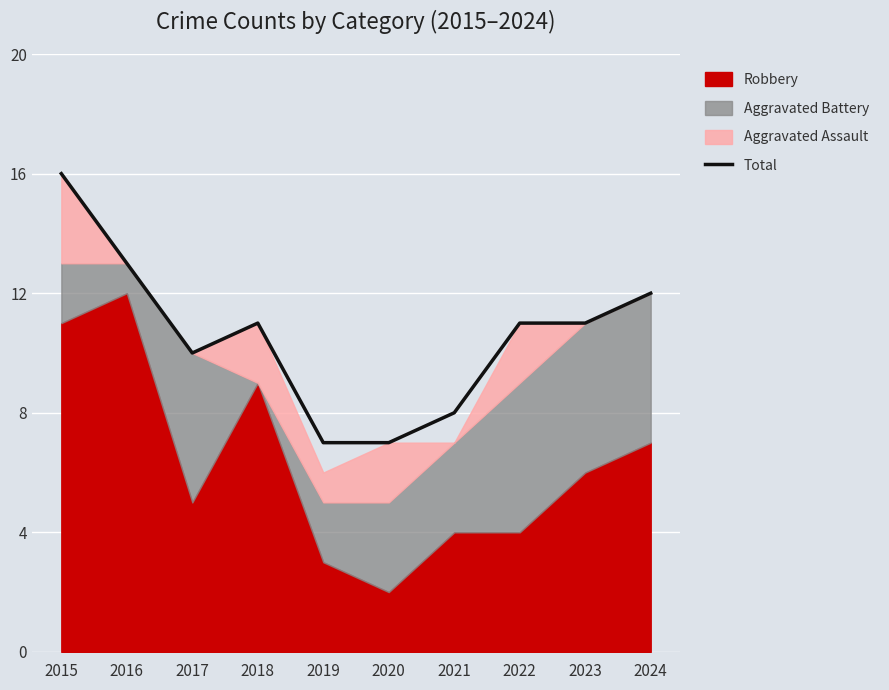

The value at 2017 is 15. True or false?

False